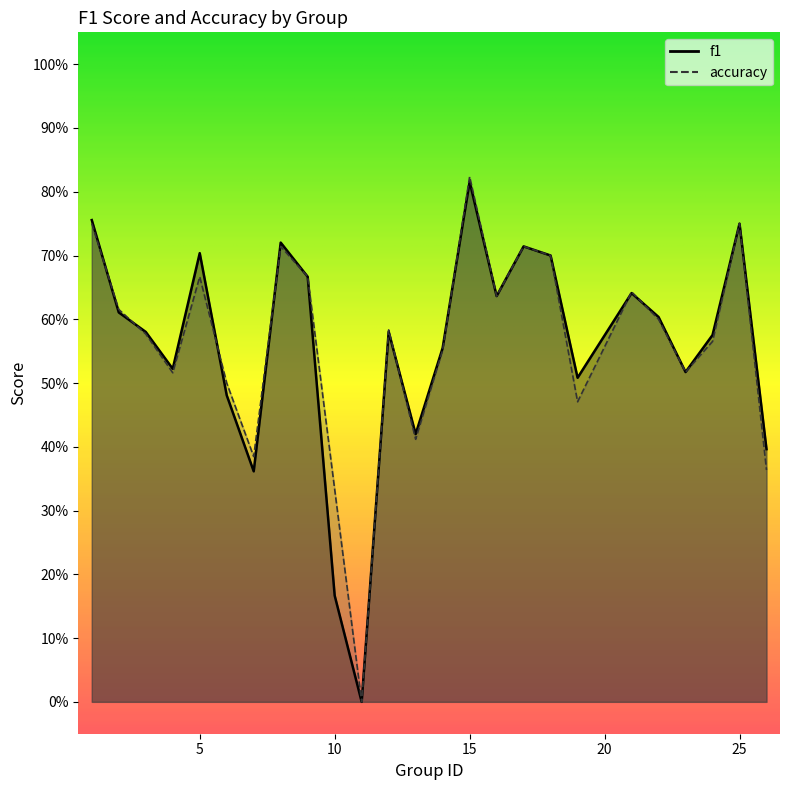

Which series has the largest total across all categories?

accuracy